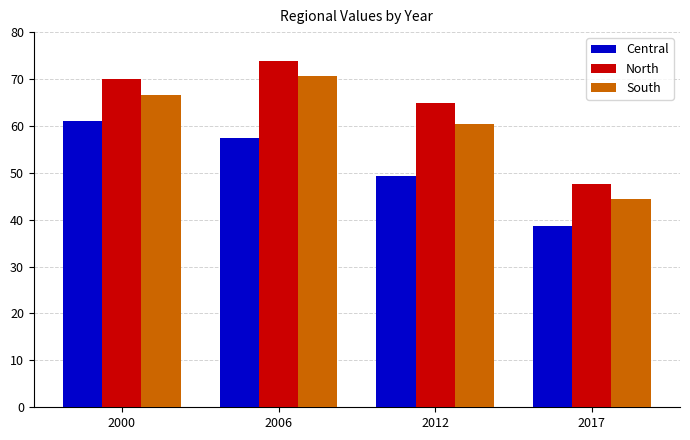

Which category has the lowest value in the Central series?

2017